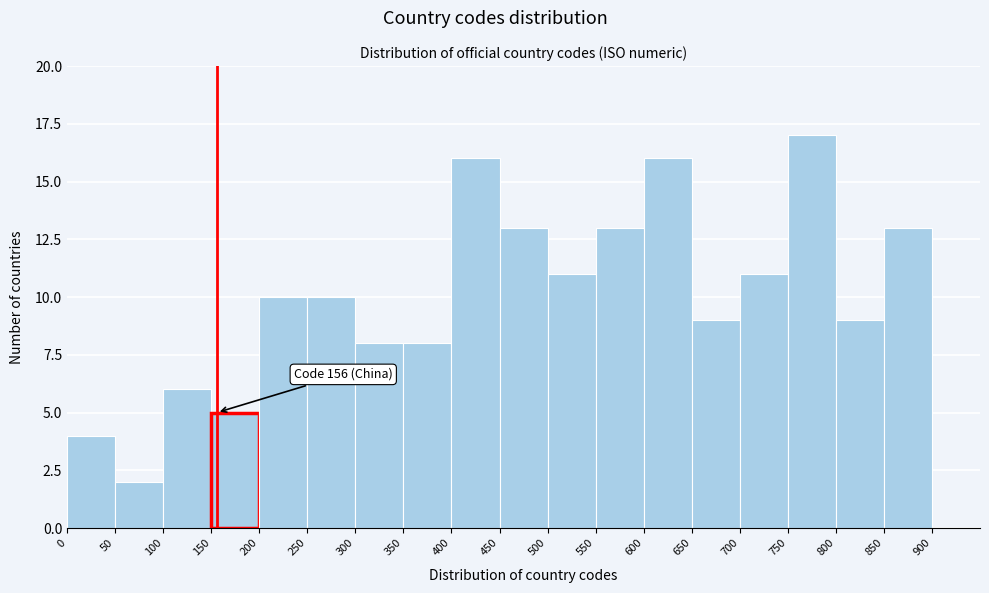

Which range on the x-axis has the tallest bar?

750 to 800